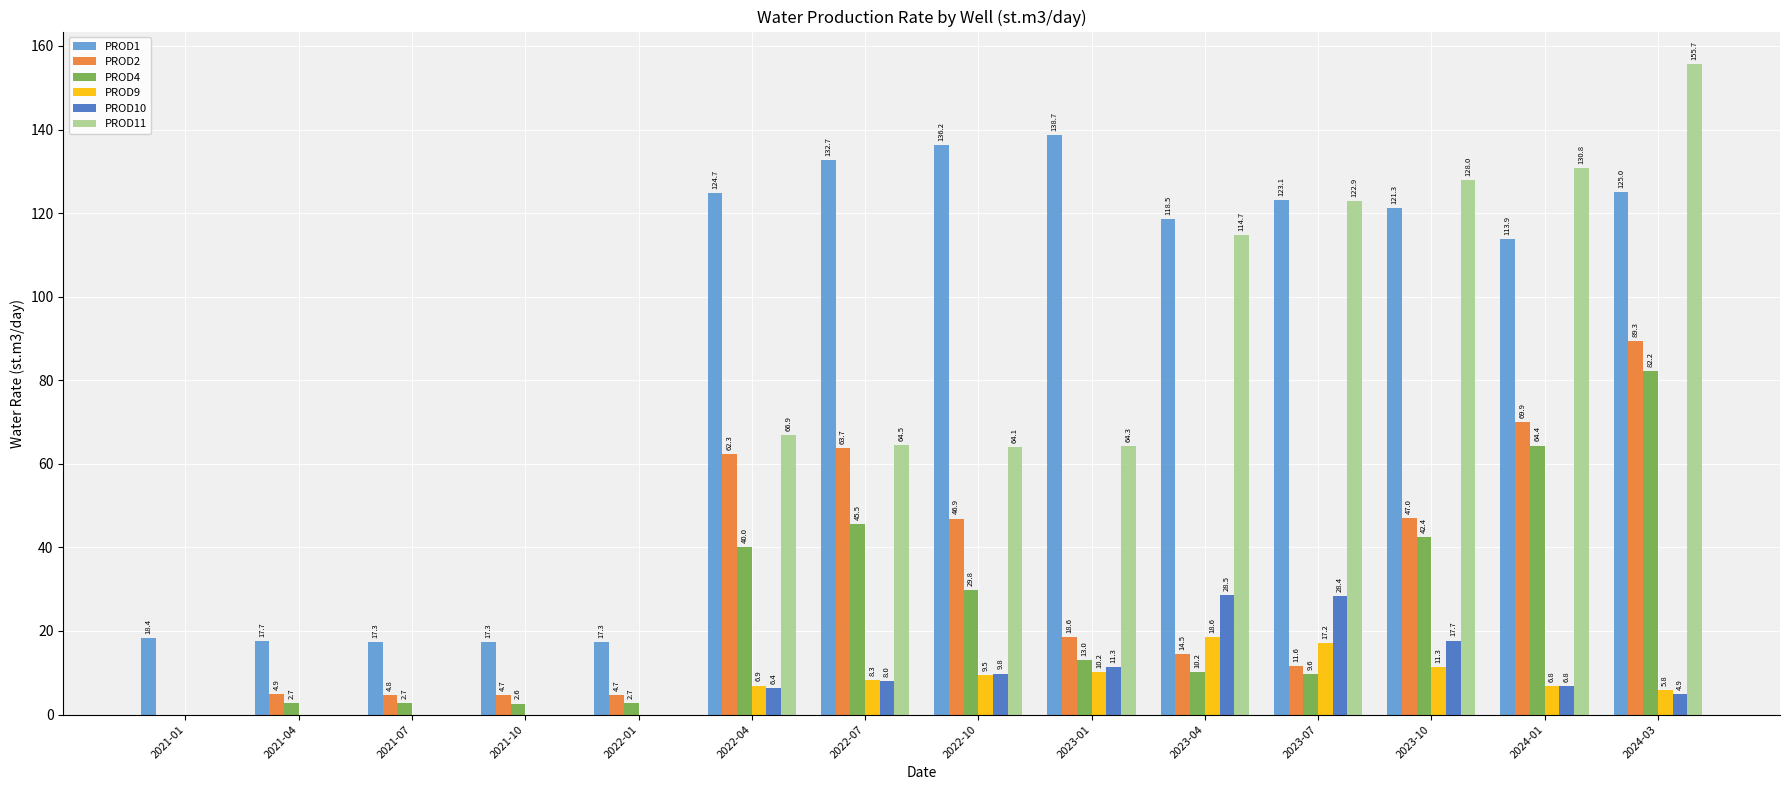

What is the average value of the PROD11 series?

65.1